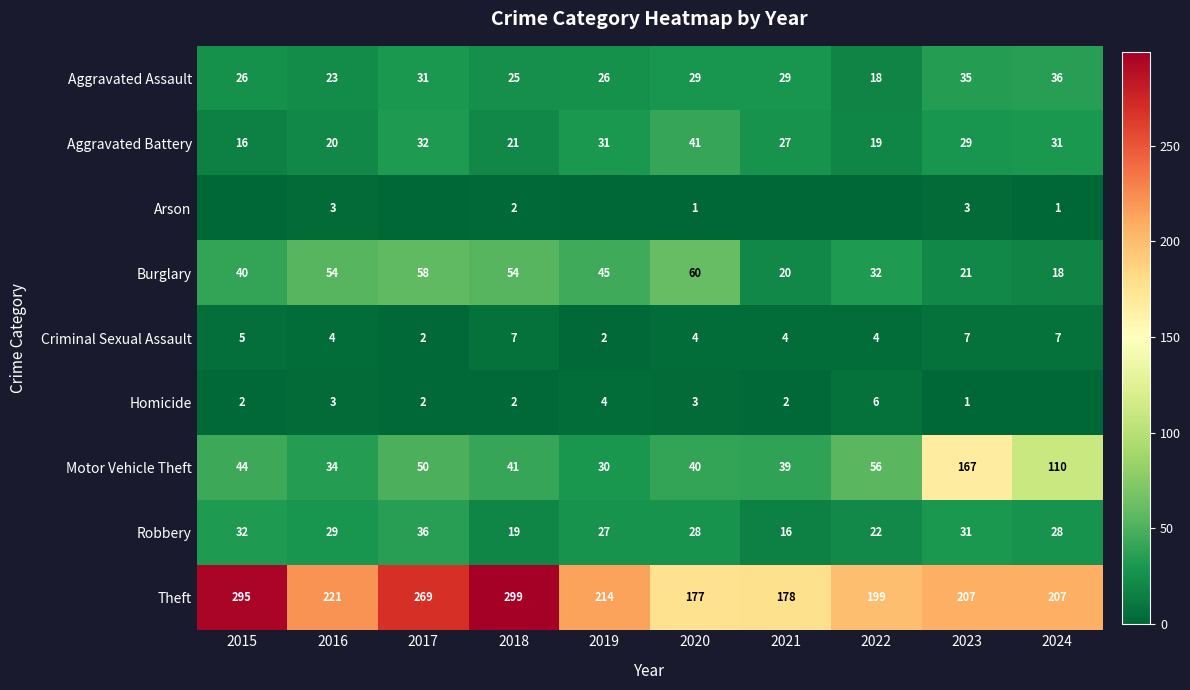

What is the total value across all series at 2016?

391